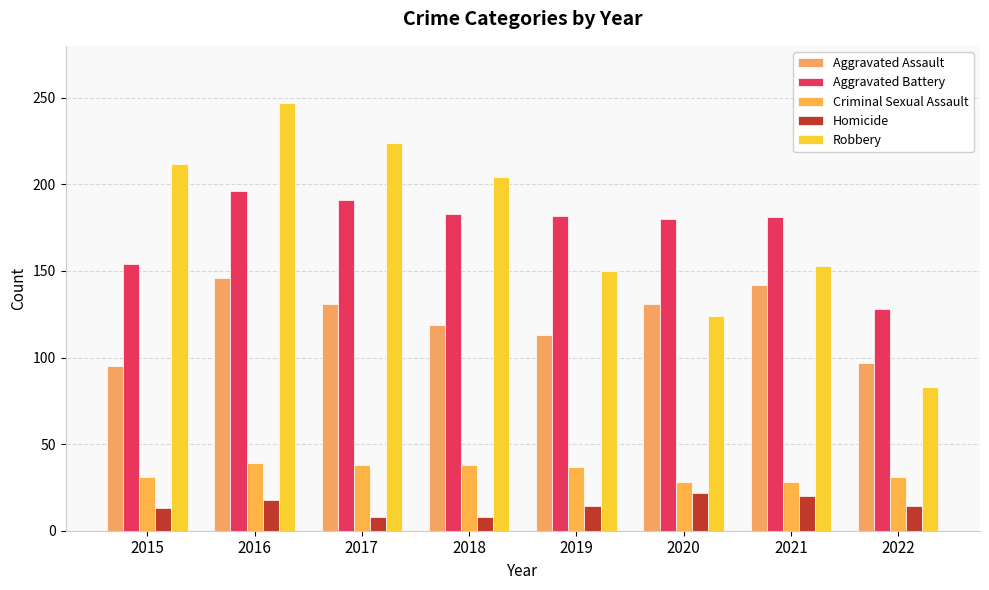

What is the average value of the Aggravated Battery series?

174